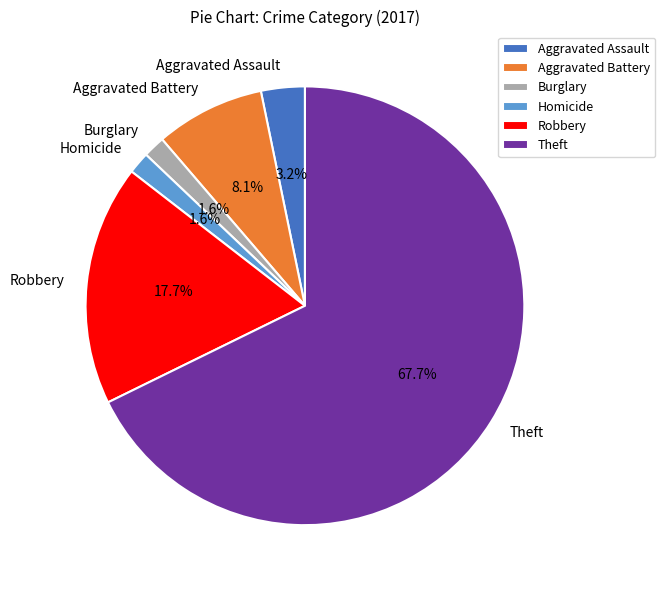

Approximately how many times larger is the value at Robbery compared to Aggravated Assault?

5.5